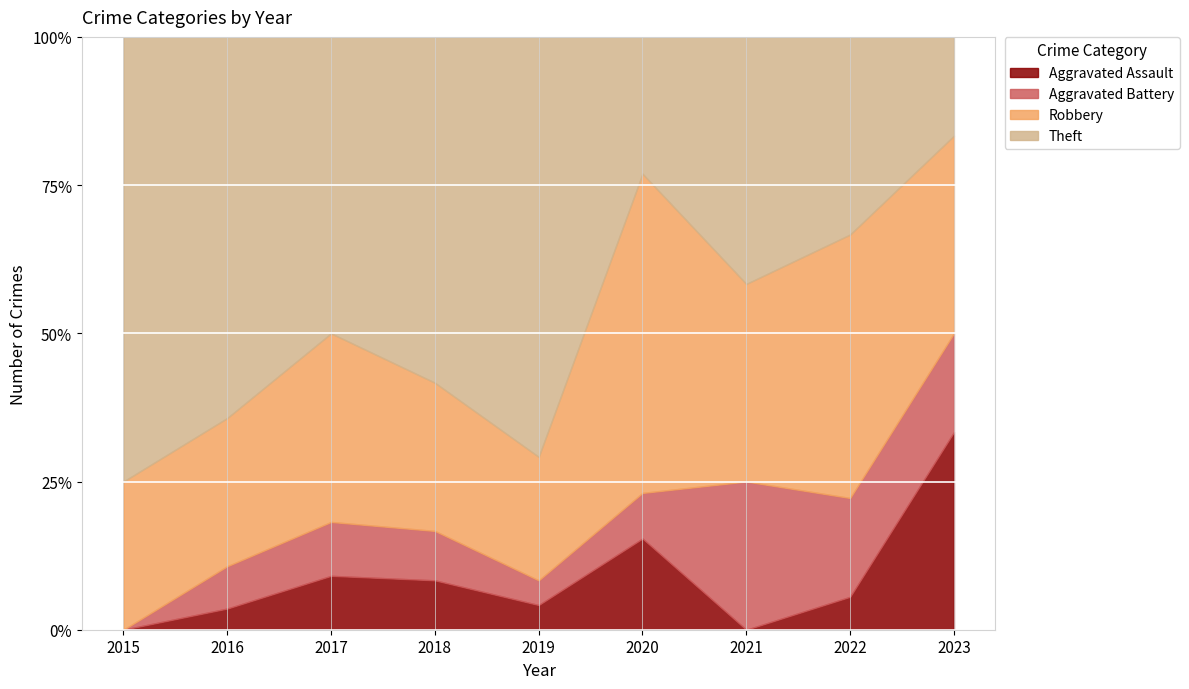

True or false: Aggravated Battery and Robbery cross at least once.

False